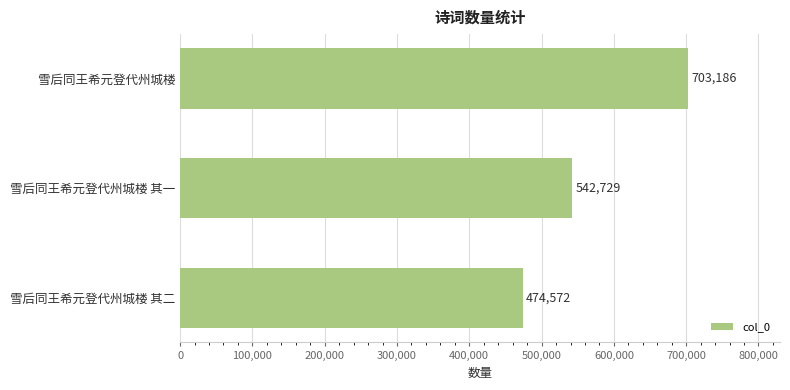

The chart shows a value of 206615 at 雪后同王希元登代州城楼 其一. True or false?

False